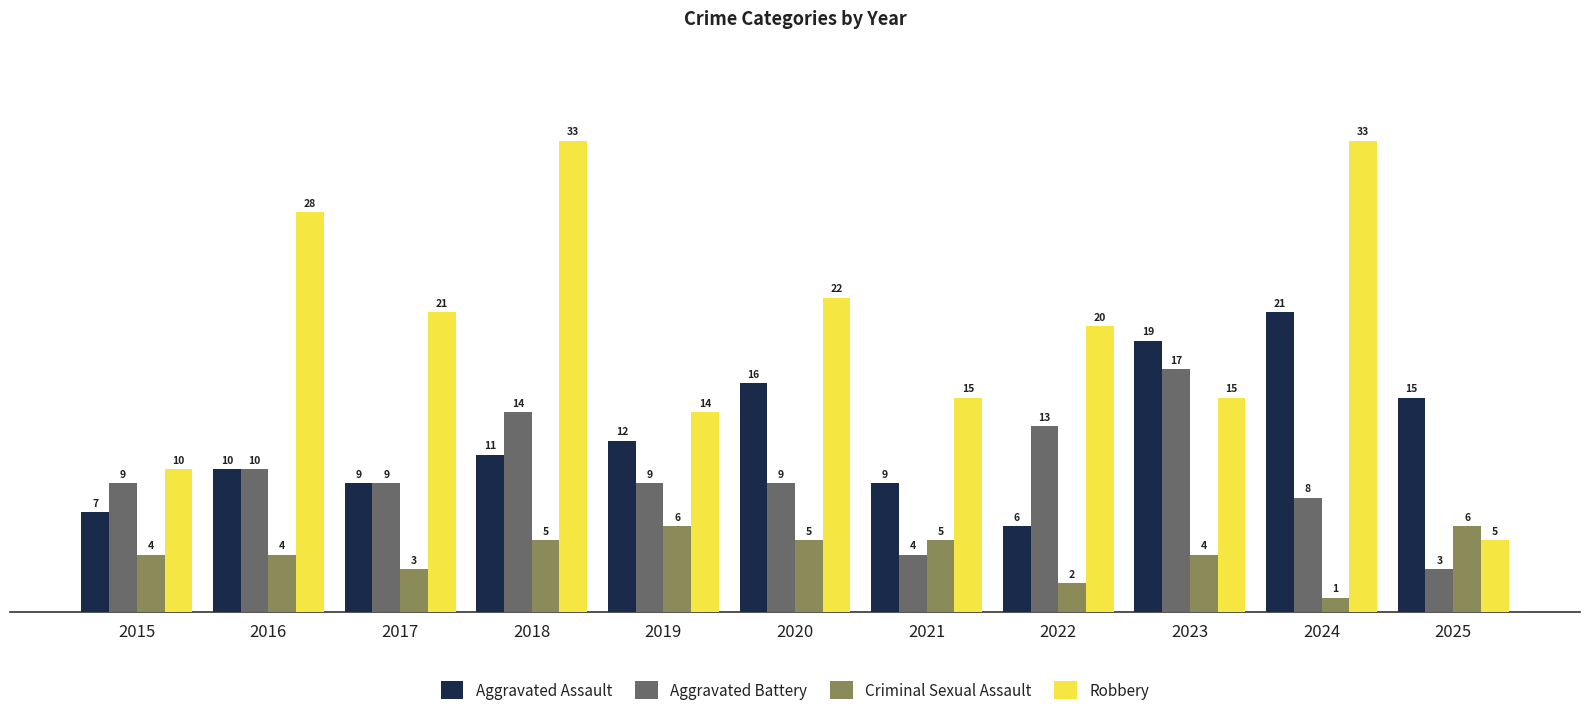

What is the spread (max minus min) of values at 2024?

32